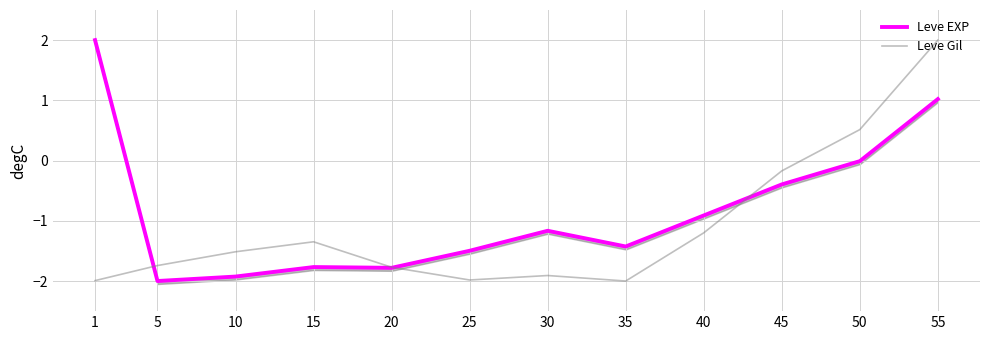

What is the difference between the maximum and second lowest values in the Leve Gil series?

4.0